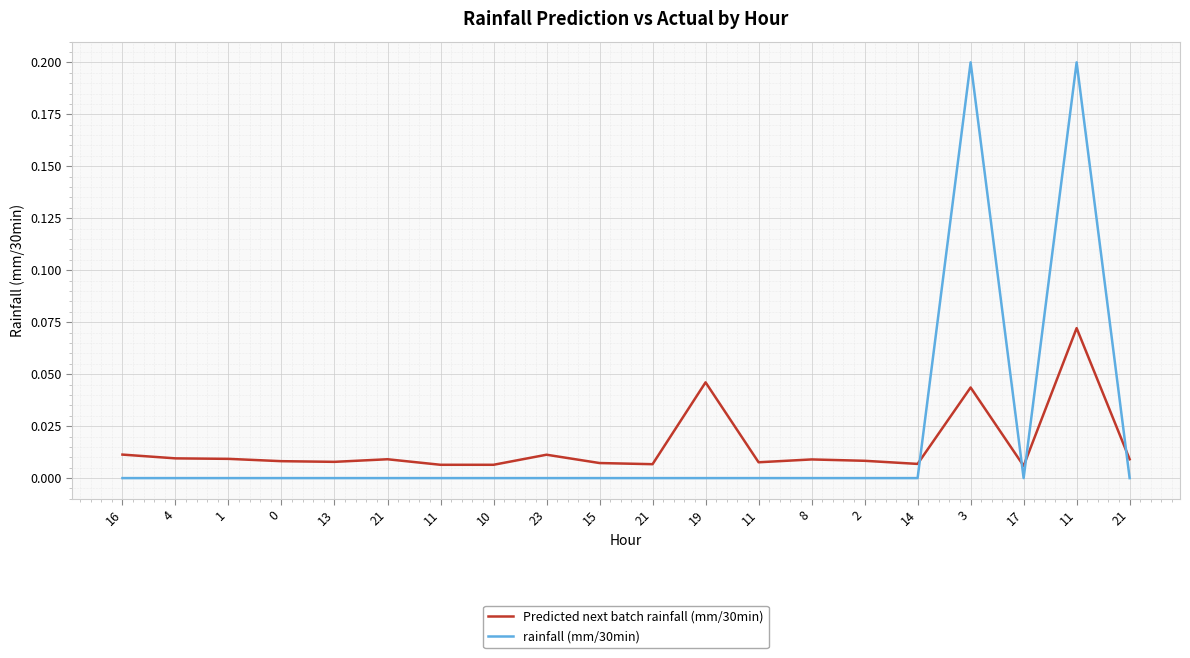

What is the label of the 9th point from the right?

19